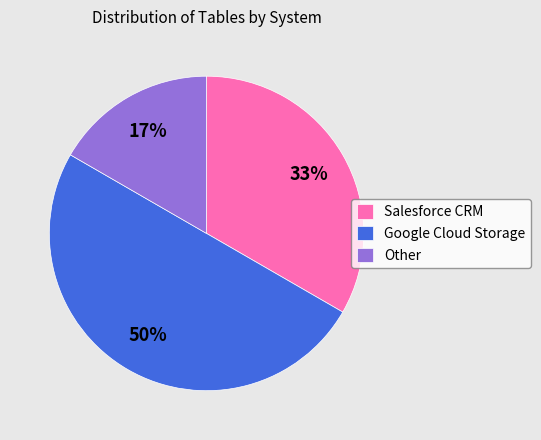

Count the number of slices in the pie.

3